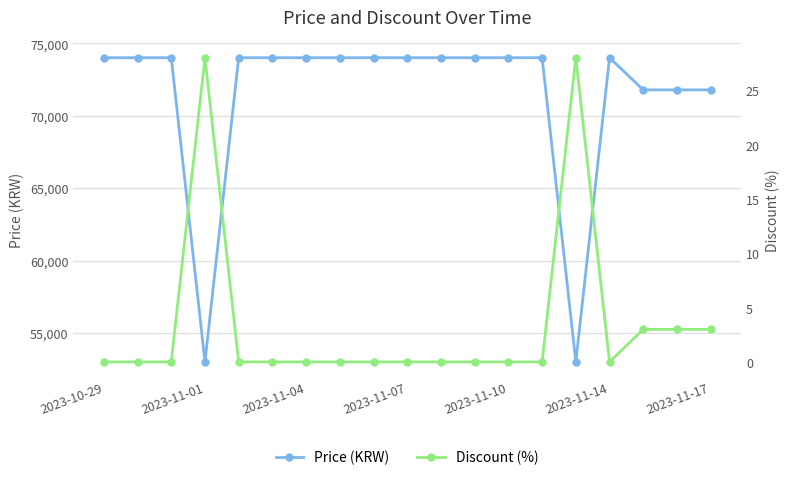

Which series has the largest range (max minus min)?

Price (KRW)